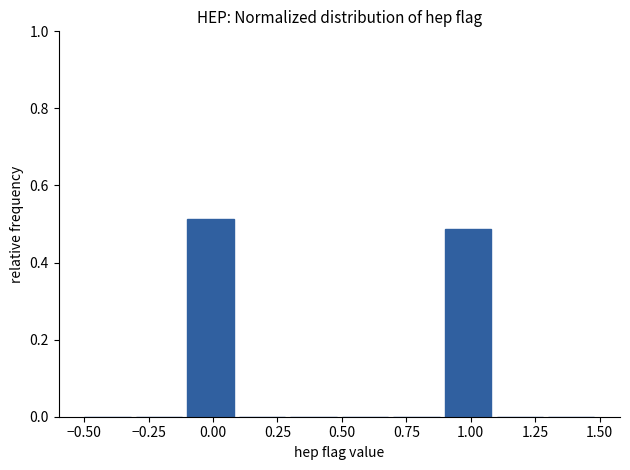

Reading left to right, transcribe this chart: for each bar, give the range it covers on the x-axis and its height. The values are not printed on the chart, so give them approximately, as read against the axis.

-0.5 to -0.3: 0
-0.3 to -0.1: 0
-0.1 to 0.1: 0.52
0.1 to 0.3: 0
0.3 to 0.5: 0
0.5 to 0.7: 0
0.7 to 0.9: 0
0.9 to 1.1: 0.48
1.1 to 1.3: 0
1.3 to 1.5: 0